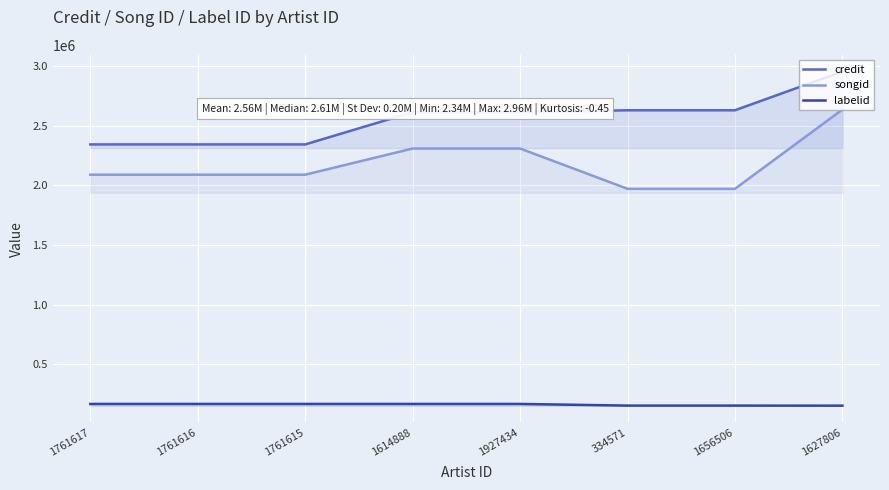

True or false: credit and songid cross at least once.

False